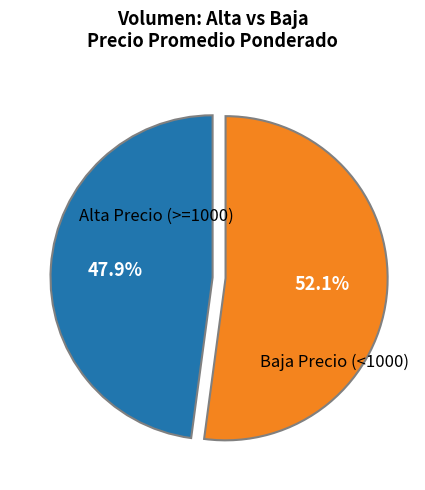

Is there a majority slice in this chart?

Yes